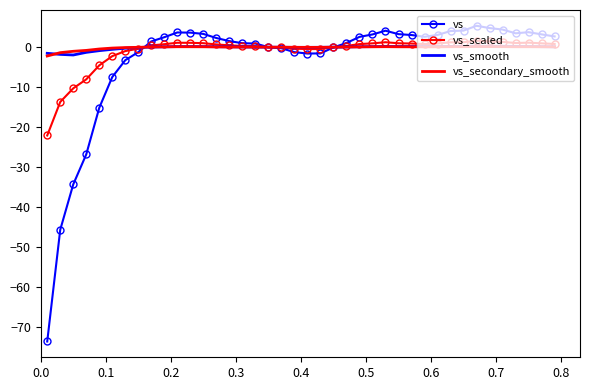

After their last crossing, which series has the higher values: vs_scaled or vs_smooth?

vs_scaled